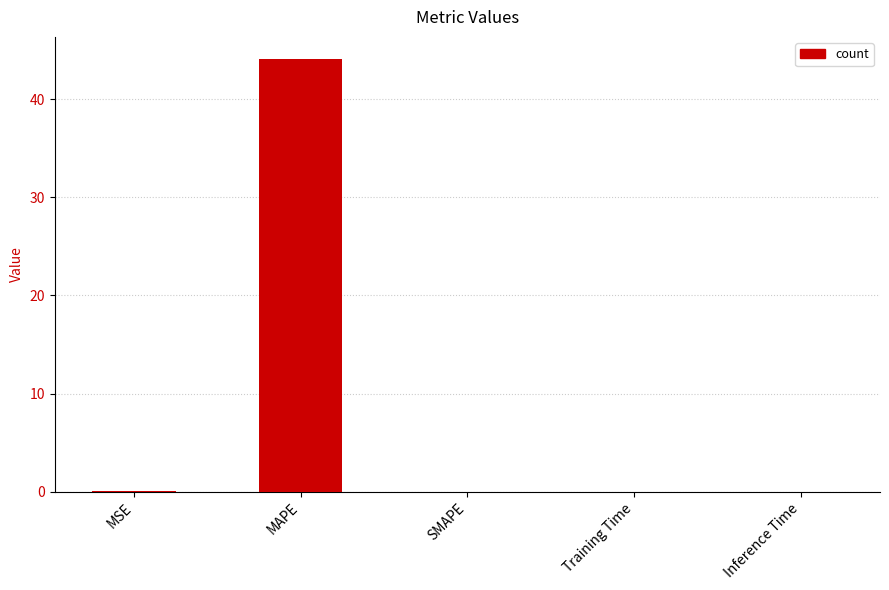

How many series are shown in this chart?

1